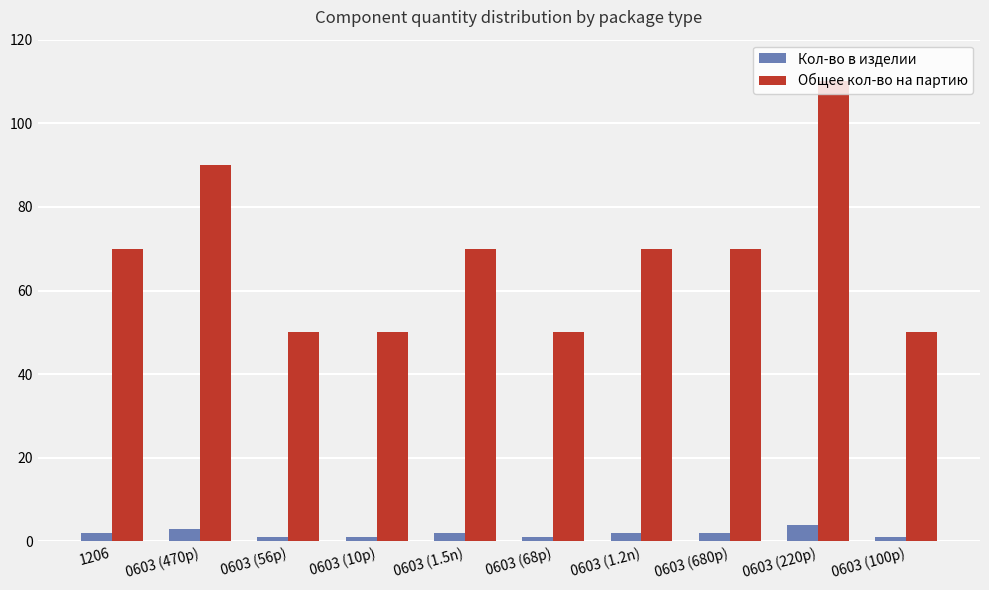

What are all the series names shown in the legend?

Кол-во в изделии, Общее кол-во на партию